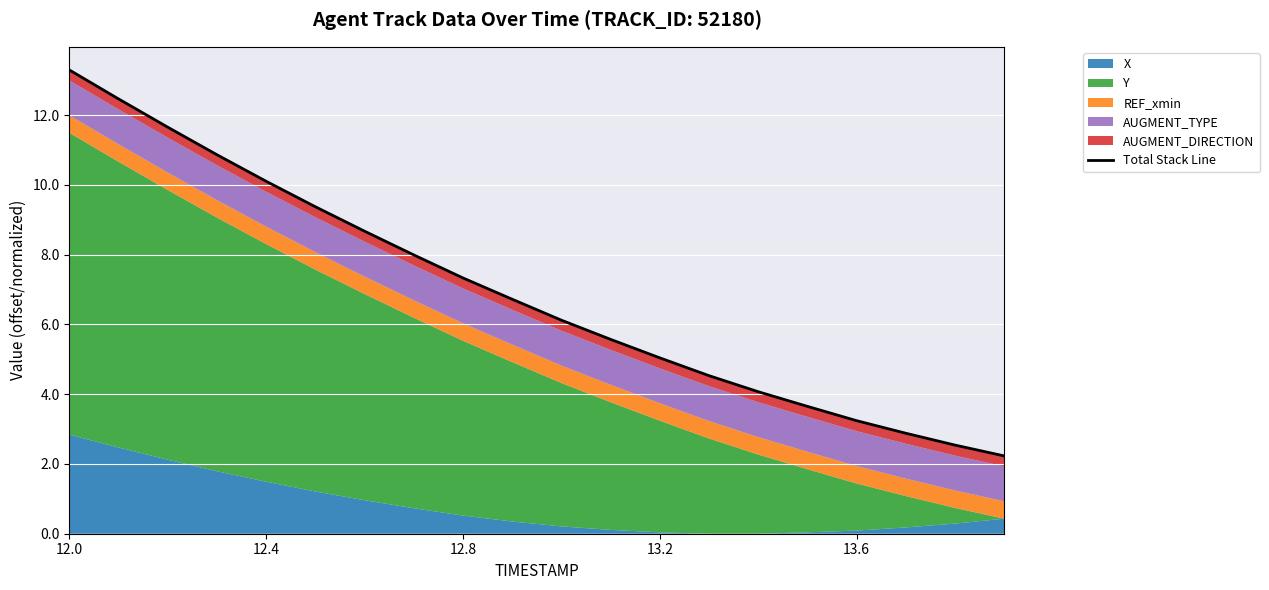

What is the value of the 7th point from the left?

8.7